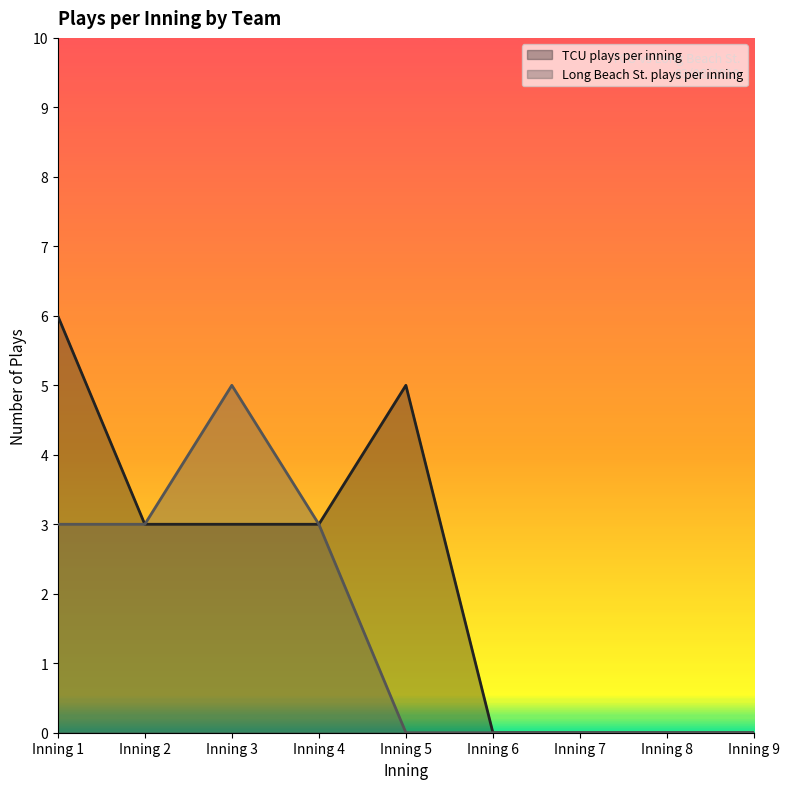

What is the value of the TCU plays per inning point at the 5th from the left?

5